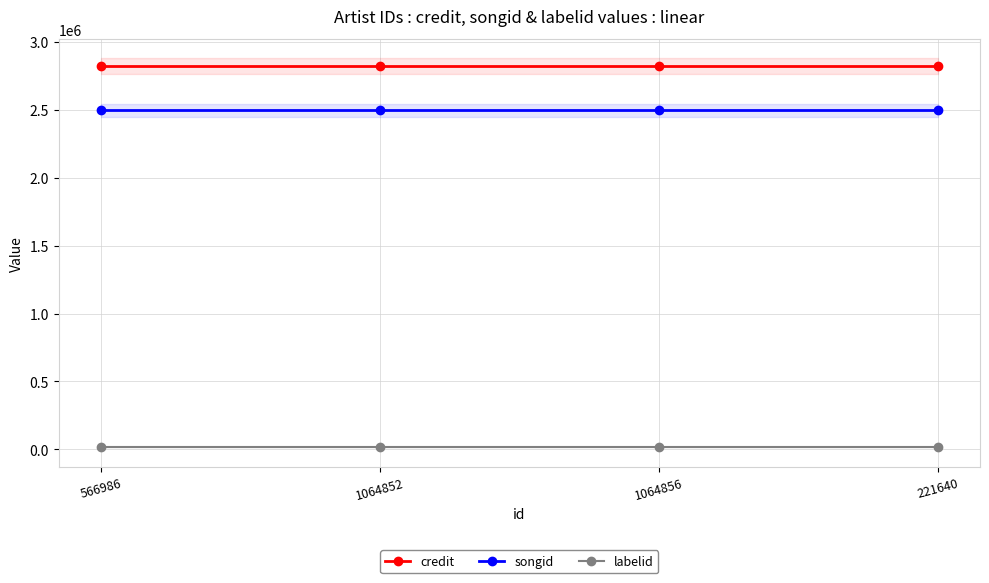

What is the lowest value of the songid series?

2496349